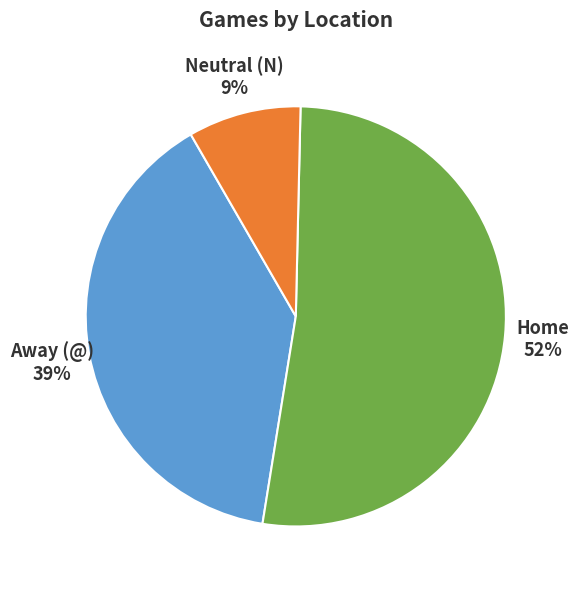

To the nearest percent, what is the difference between the largest and smallest slice percentages?

43%